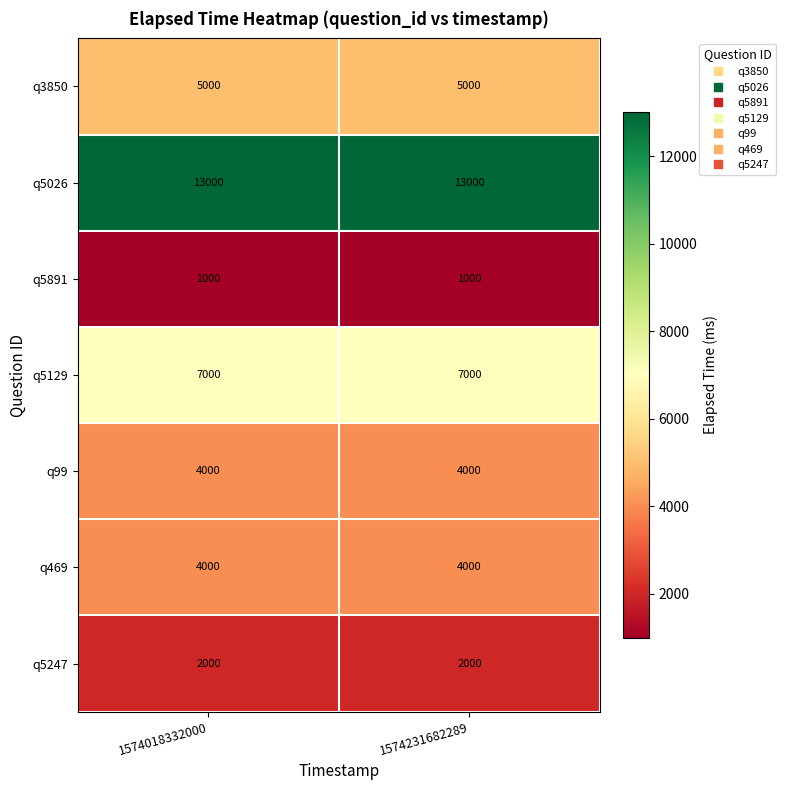

What is the sum of the q469 values at 1574231682289 and 1574018332000?

8000